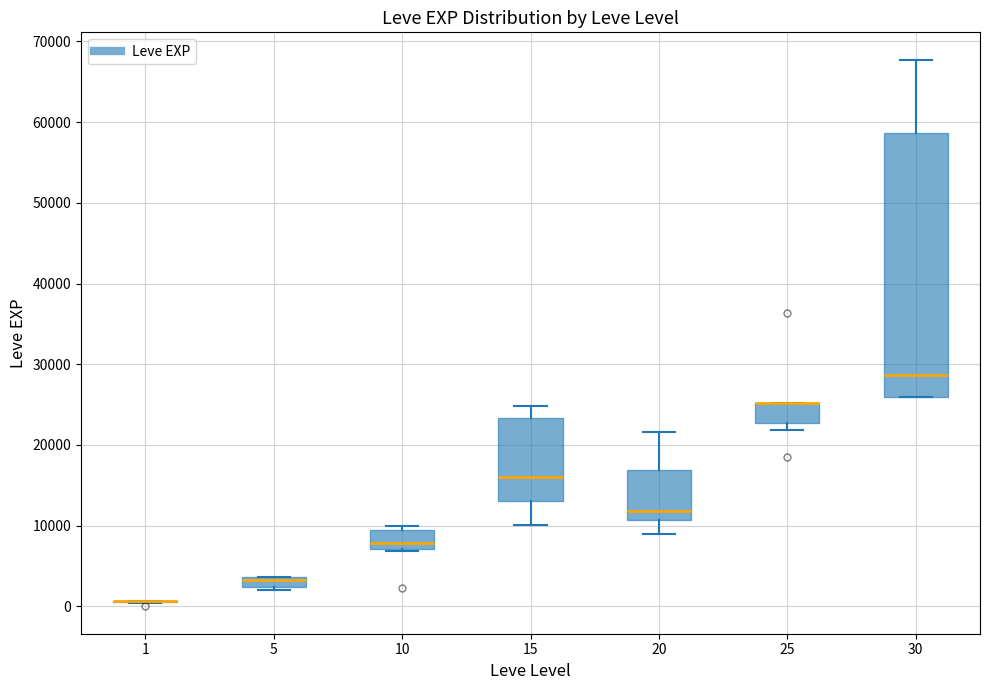

Which box is the tallest, from its lower edge to its upper edge?

30